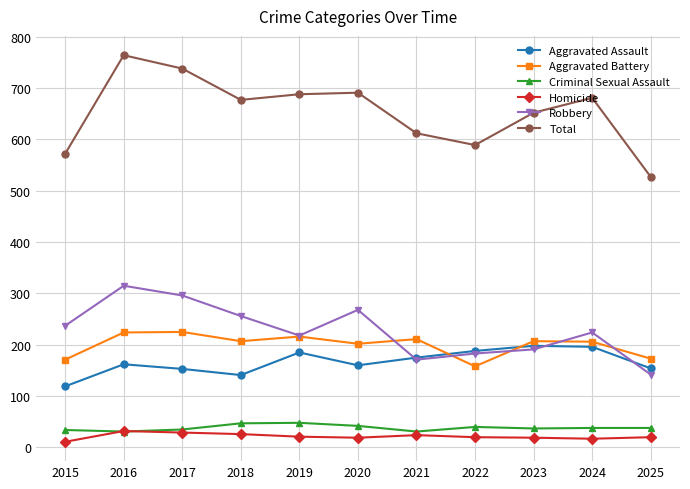

Which series has the widest spread of values?

Total